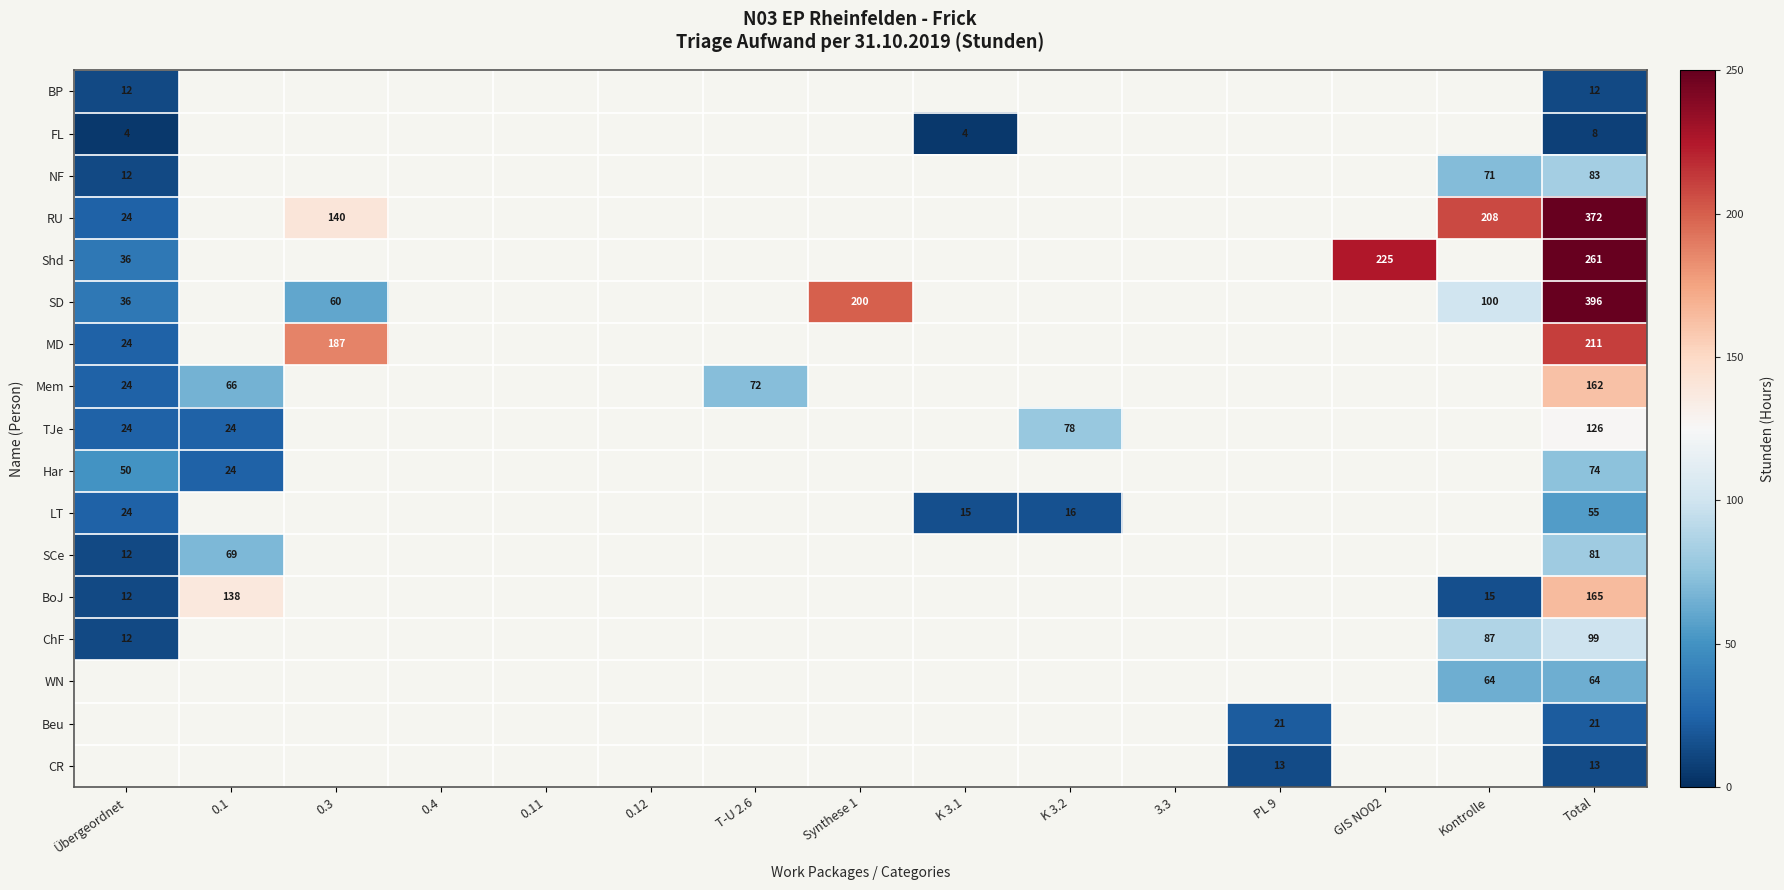

What is the difference between the highest and lowest values at Total?

388